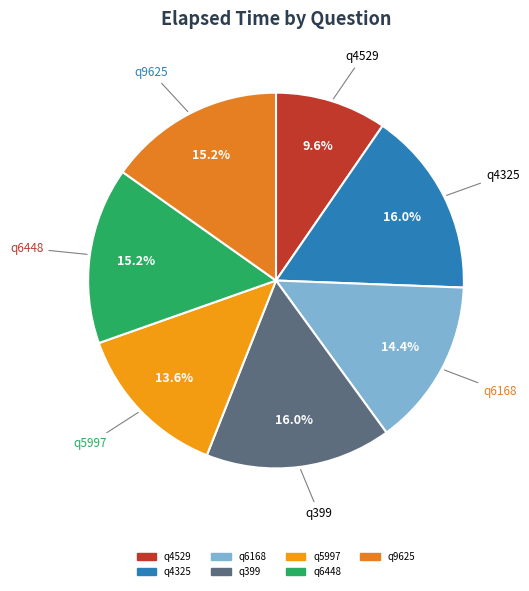

To the nearest percent, what is the difference between the largest and smallest slice percentages?

6%